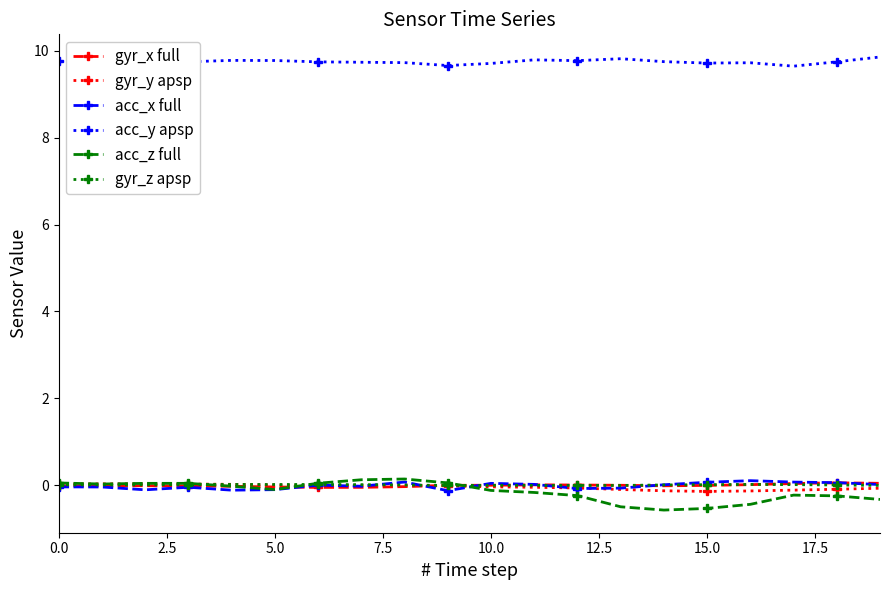

True or false: gyr_z apsp has more than 0 interior local peaks.

True